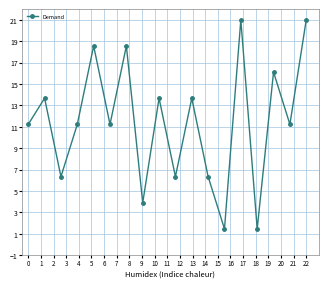

True or false: the data has more than 2 interior local peaks.

True